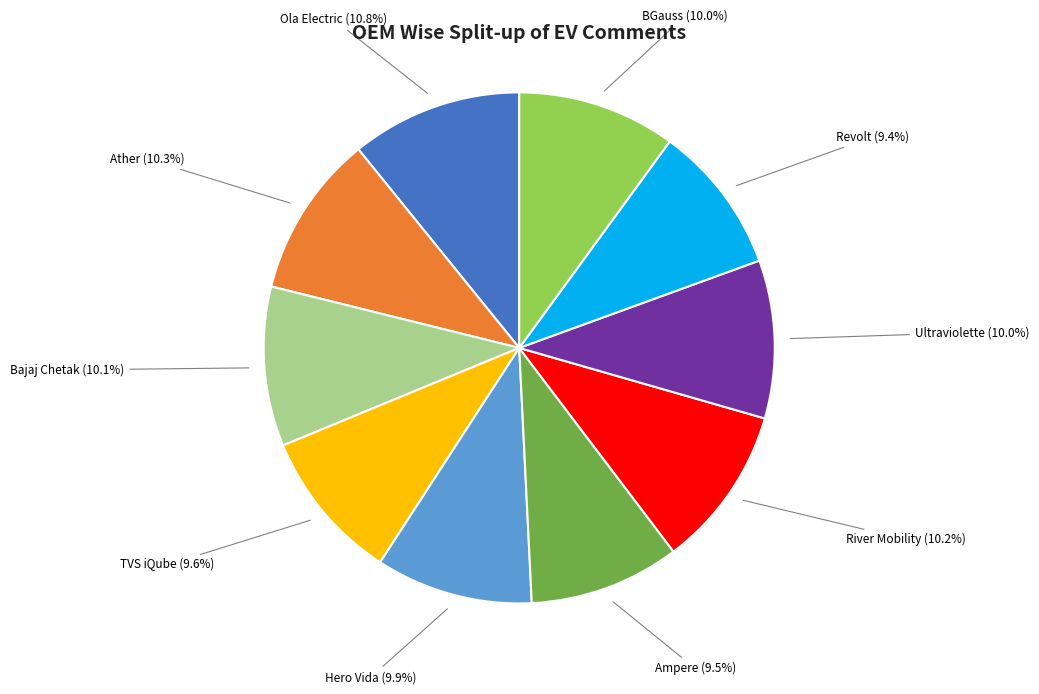

Is there a majority slice in this chart?

No